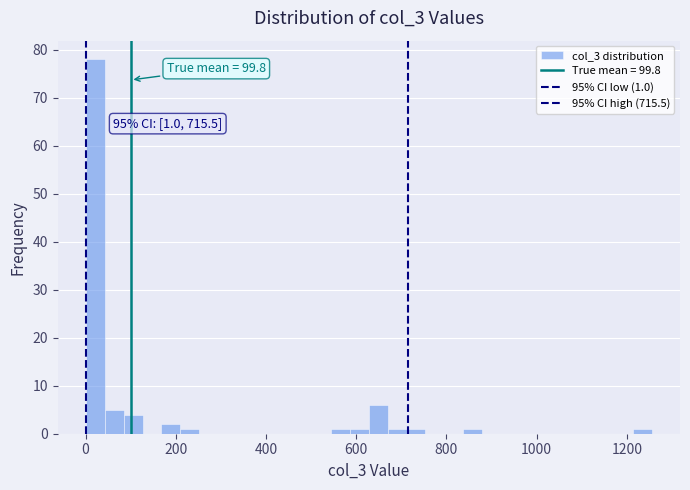

Around what value on the x-axis is the tallest bar? Give the approximate position of its centre, as read against the axis.

20